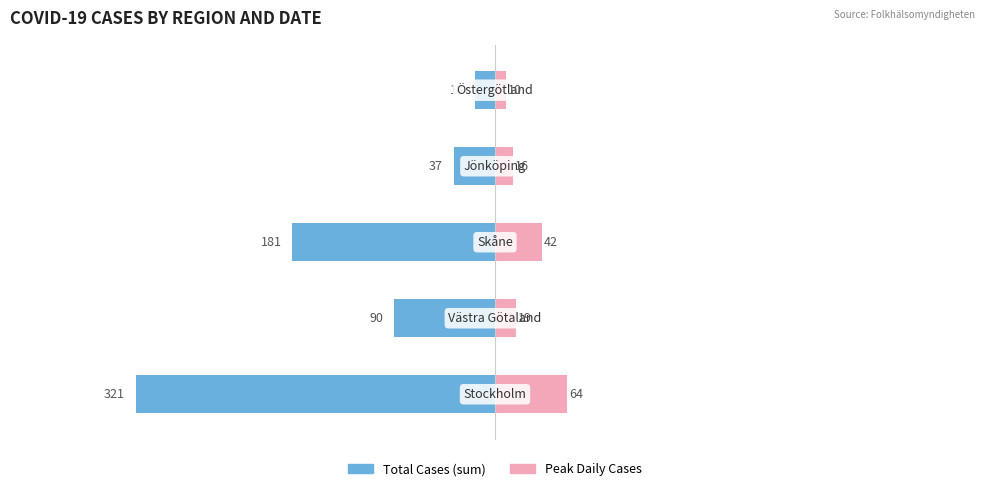

True or false: Peak Daily Cases has a value of 64 at −300.

False